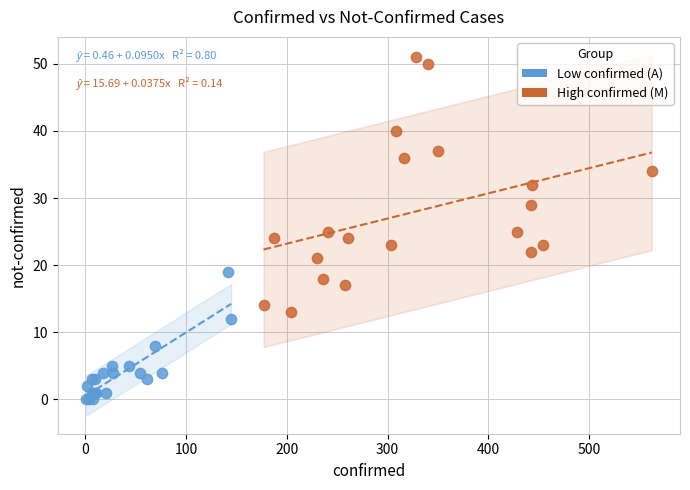

Which series contains the highest Y value?

High confirmed (M)